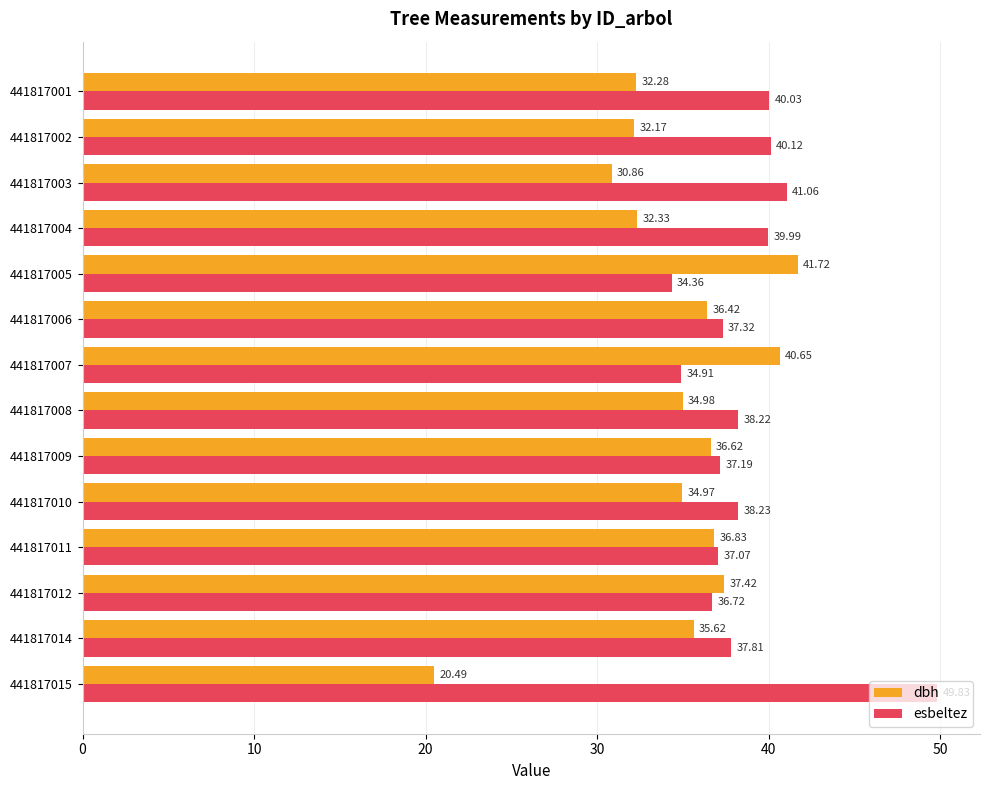

List the labels in order of esbeltez value, largest first.

441817015, 441817003, 441817002, 441817001, 441817004, 441817010, 441817008, 441817014, 441817006, 441817009, 441817011, 441817012, 441817007, 441817005